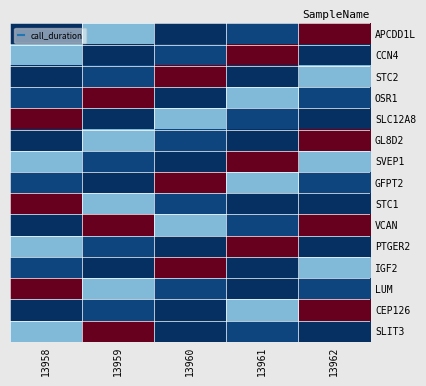

How many series are shown in this chart?

15